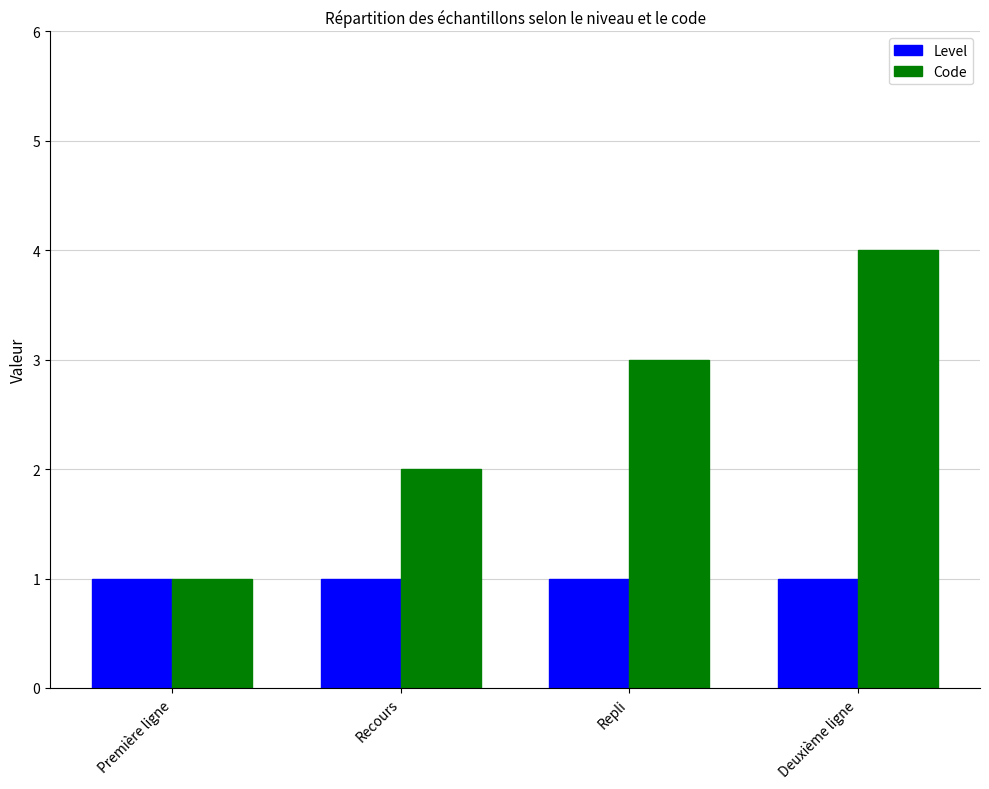

The value of Level at Deuxième ligne is 0. True or false?

False